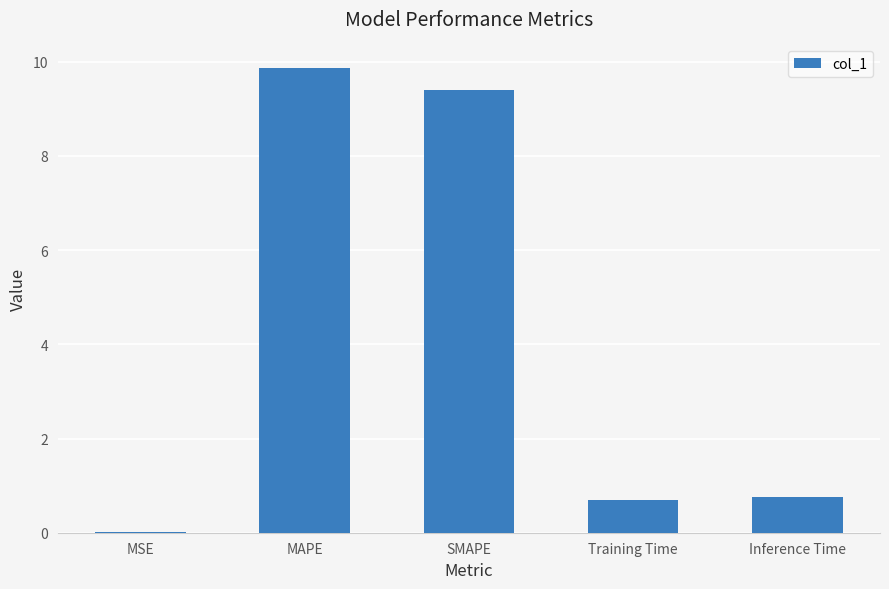

What is the average value?

4.2